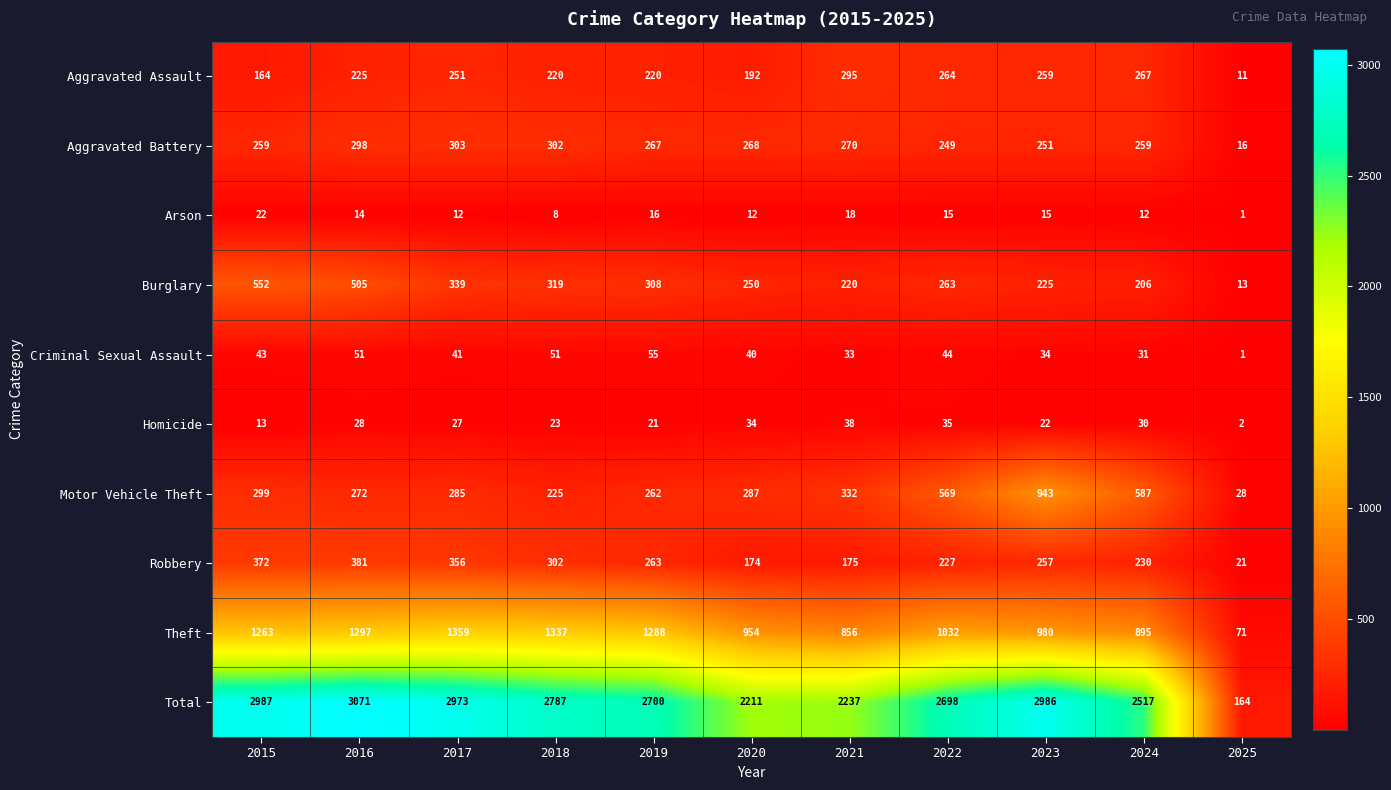

Count the number of data series in this chart.

10